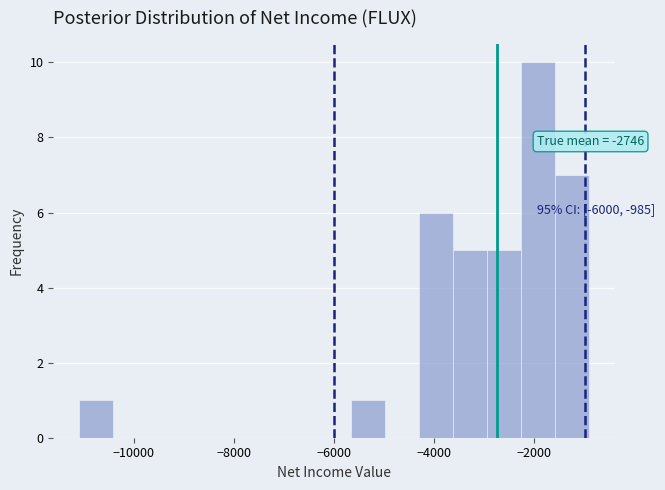

Around what value on the x-axis is the tallest bar? Give the approximate position of its centre, as read against the axis.

-2000